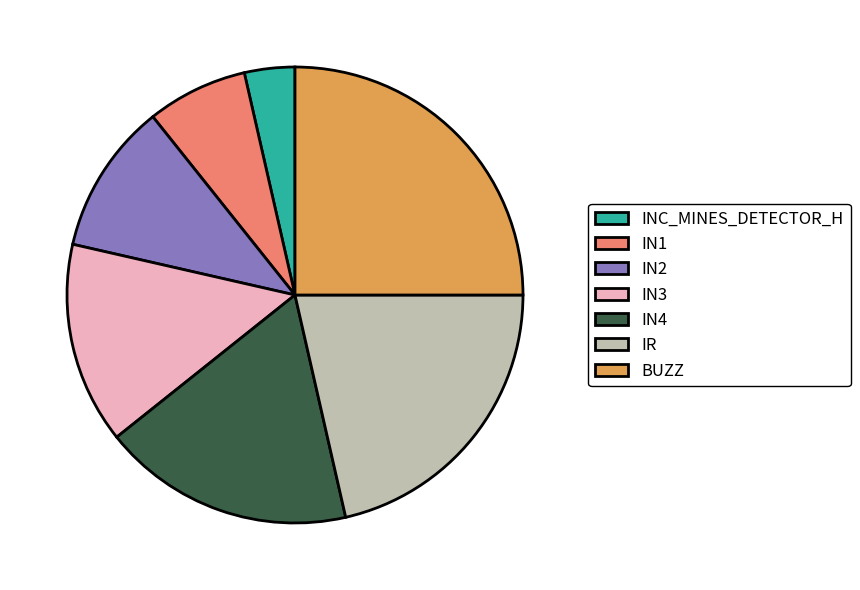

What is the smallest slice in the pie chart?

INC_MINES_DETECTOR_H